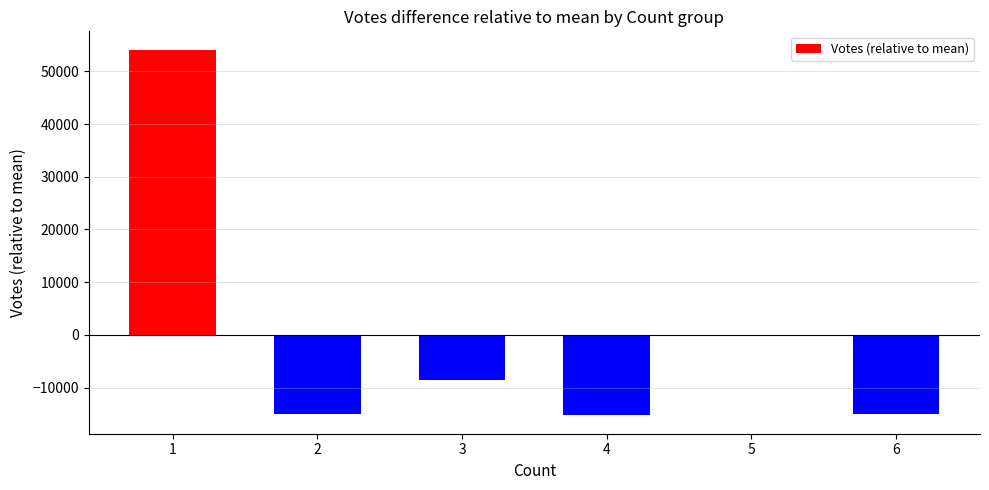

Is it true that the value at 2 is -23897.2?

False